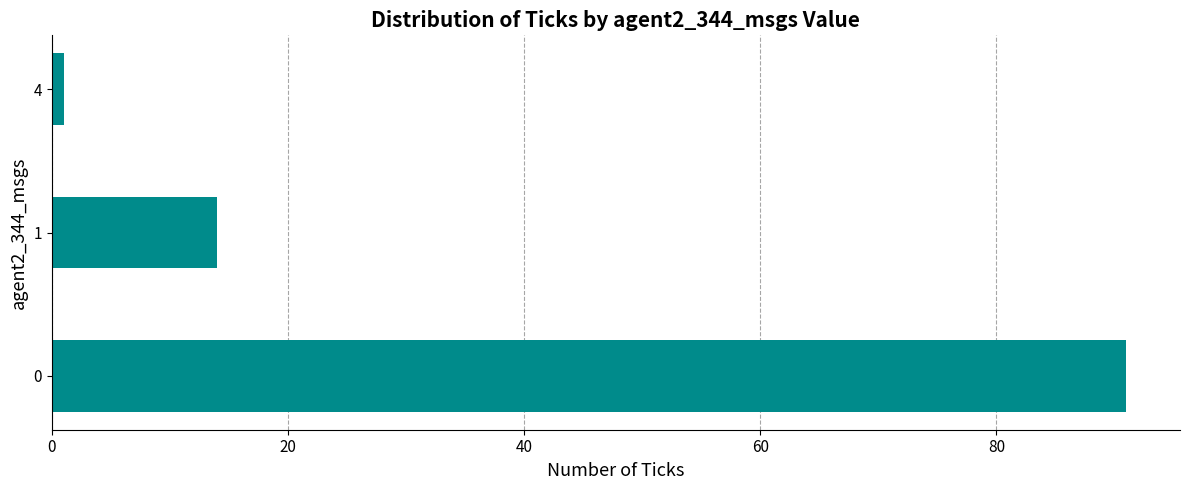

Is it true that the value at 0 is 121?

False